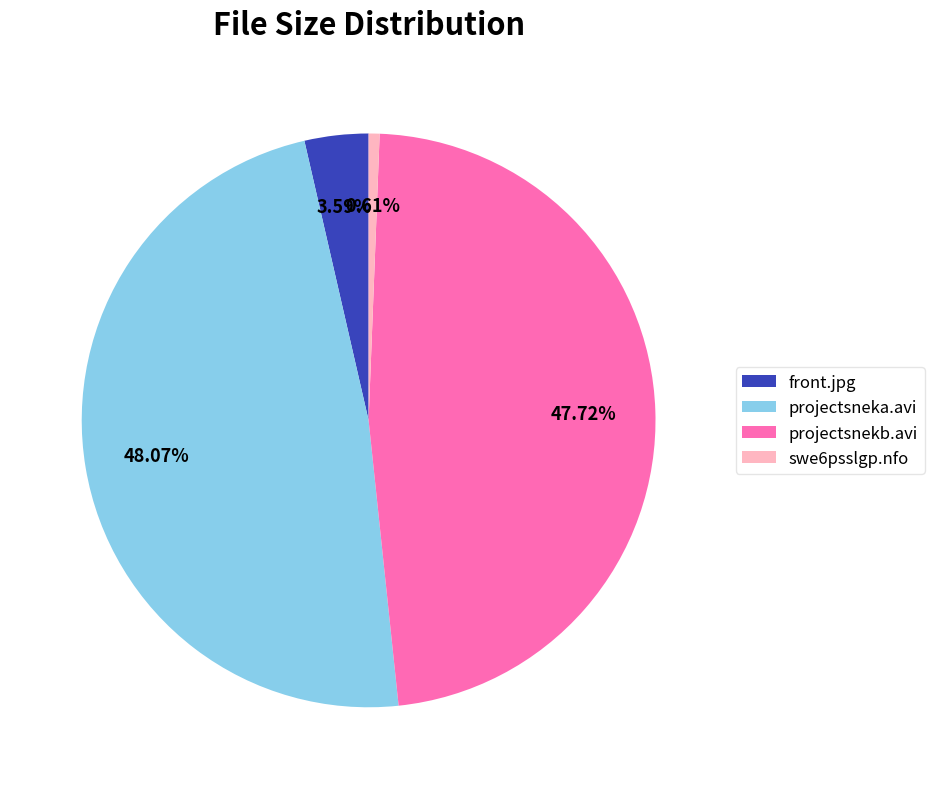

Does projectsnekb.avi account for over 50% of the chart?

No